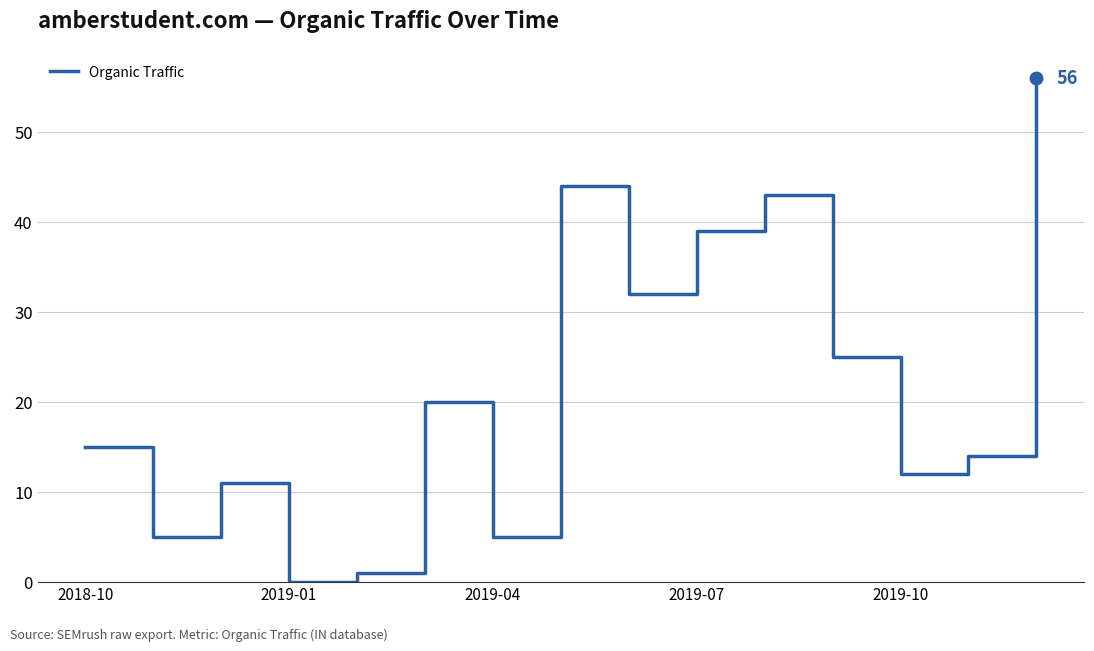

What is the difference between the maximum and minimum values?

56